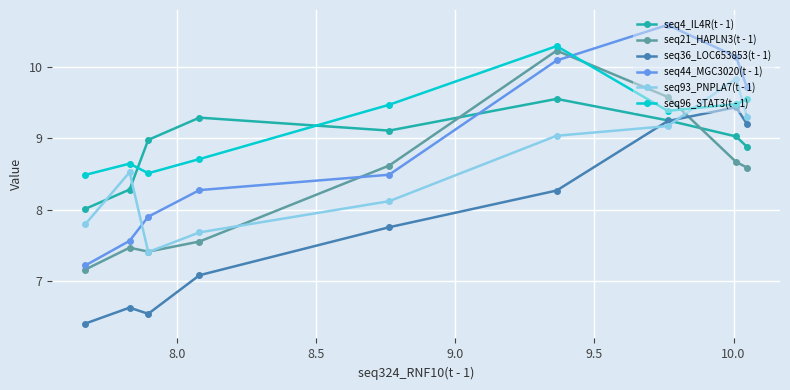

What is the value of the seq93_PNPLA7(t - 1) point at the 6th from the left?

9.0